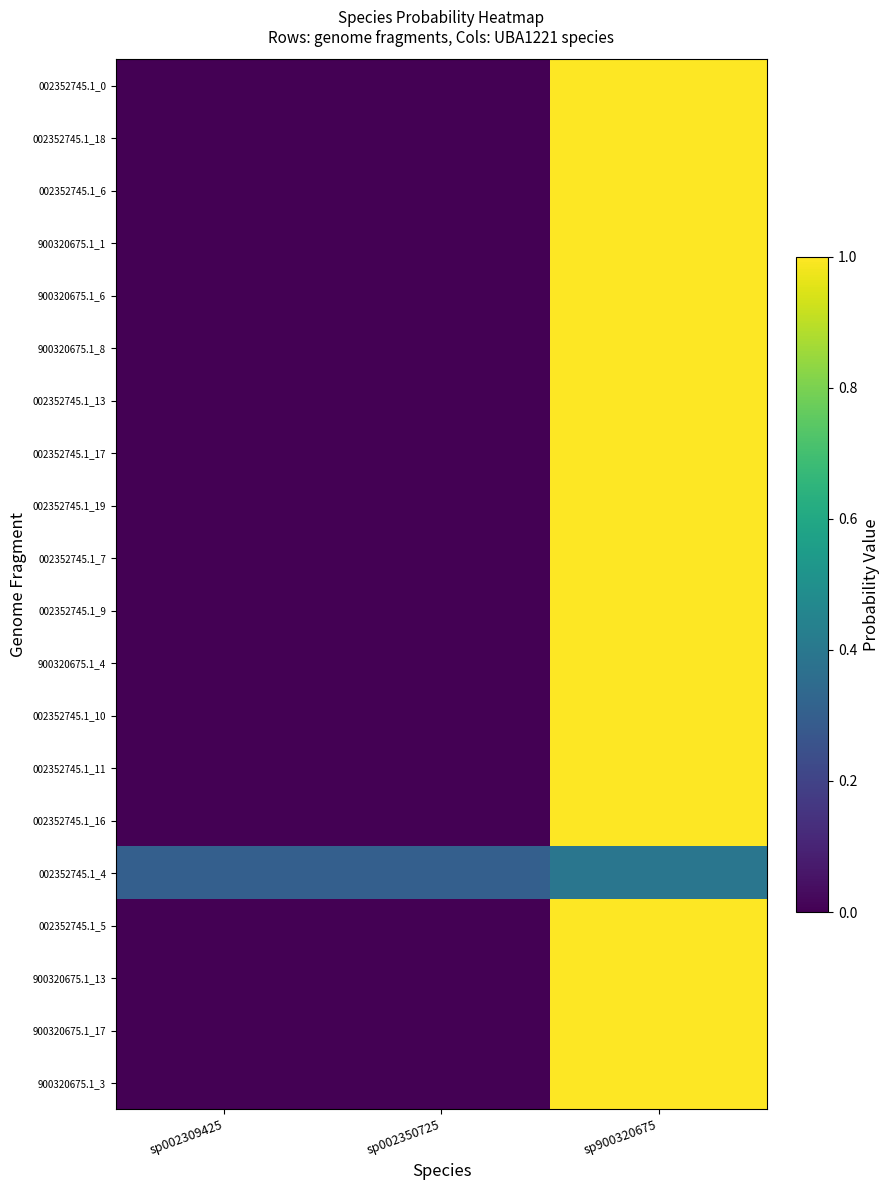

Count the 002352745.1_13 values in the range 0 to 1.

3